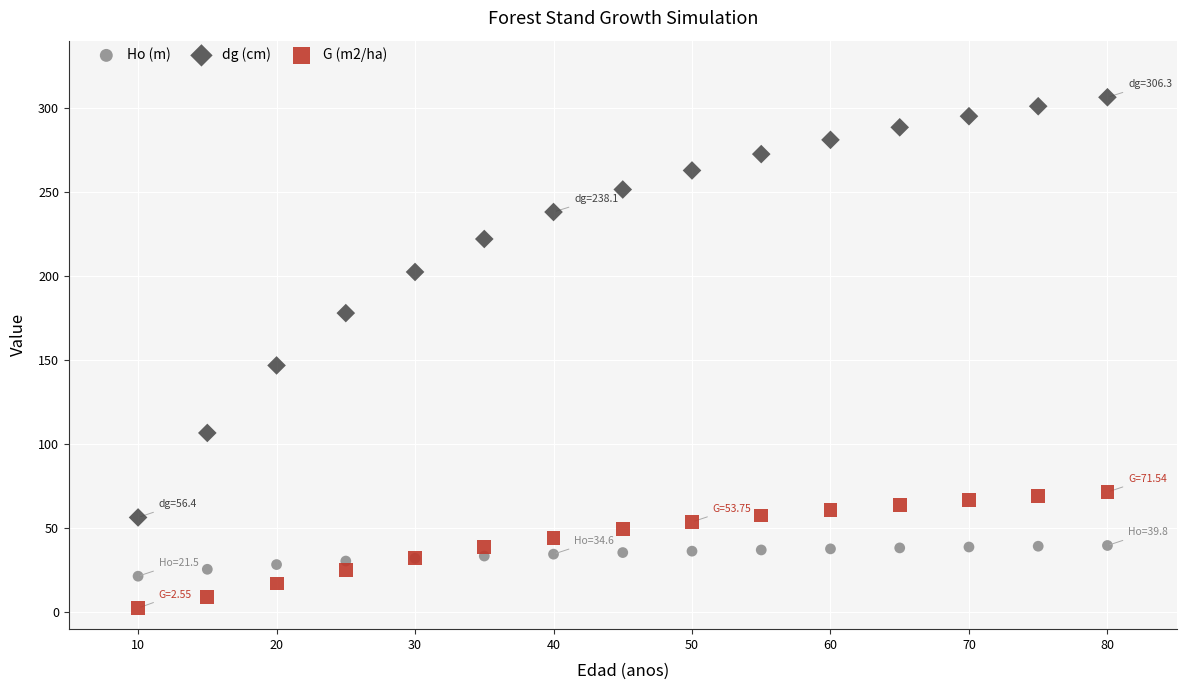

Which series contains the lowest Y value?

G (m2/ha)